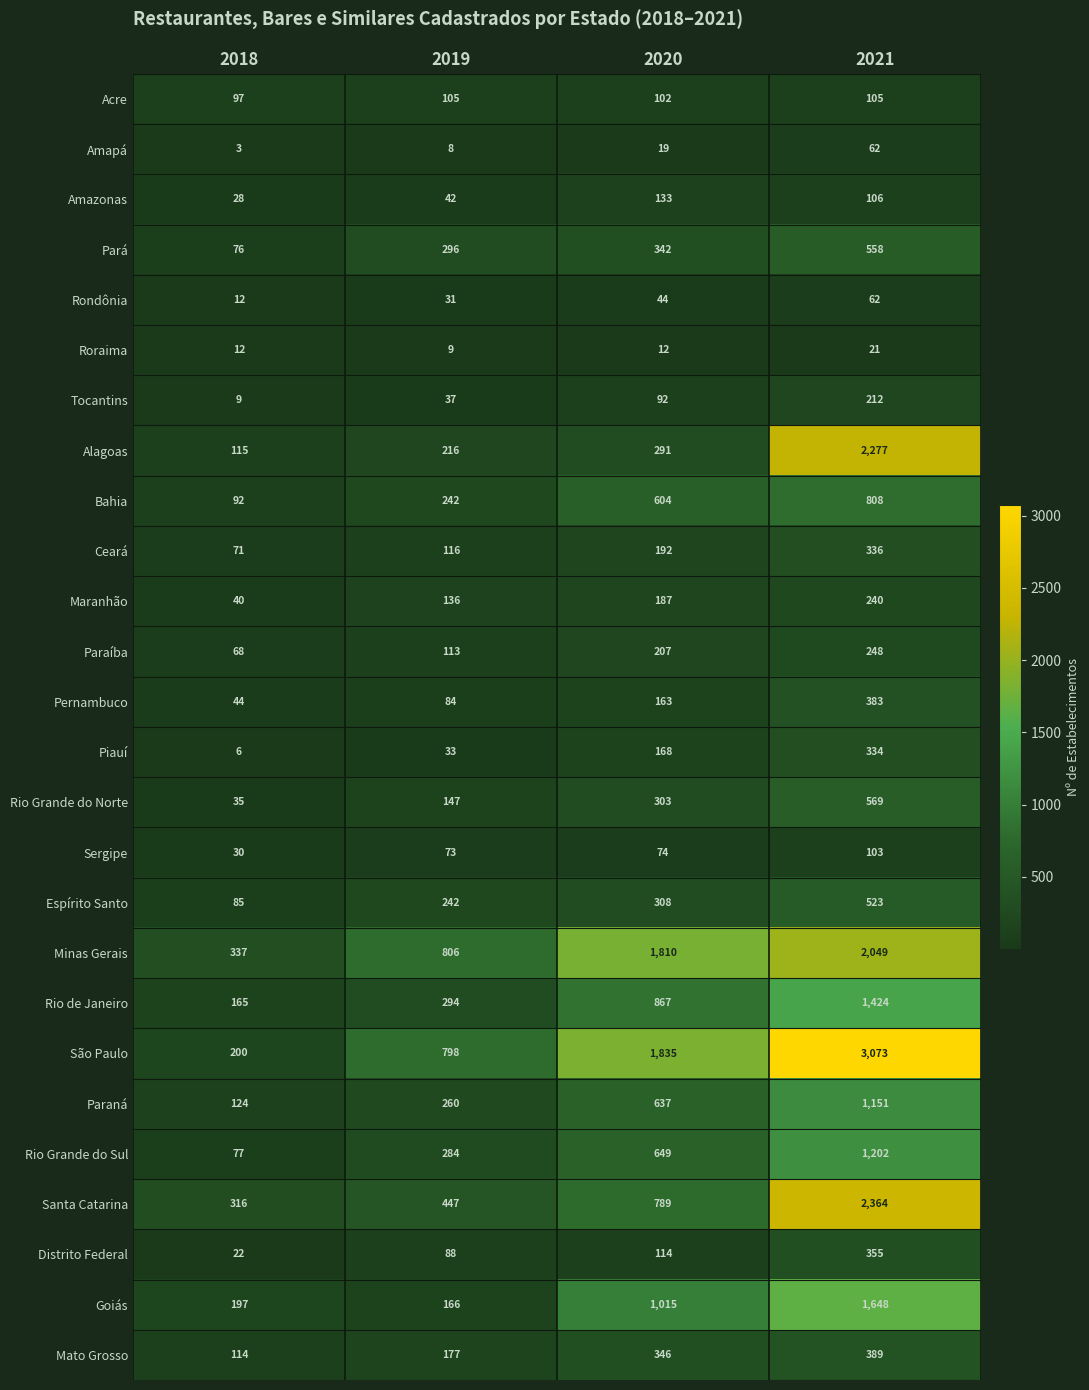

What value does the Goiás series have at 2020?

1015